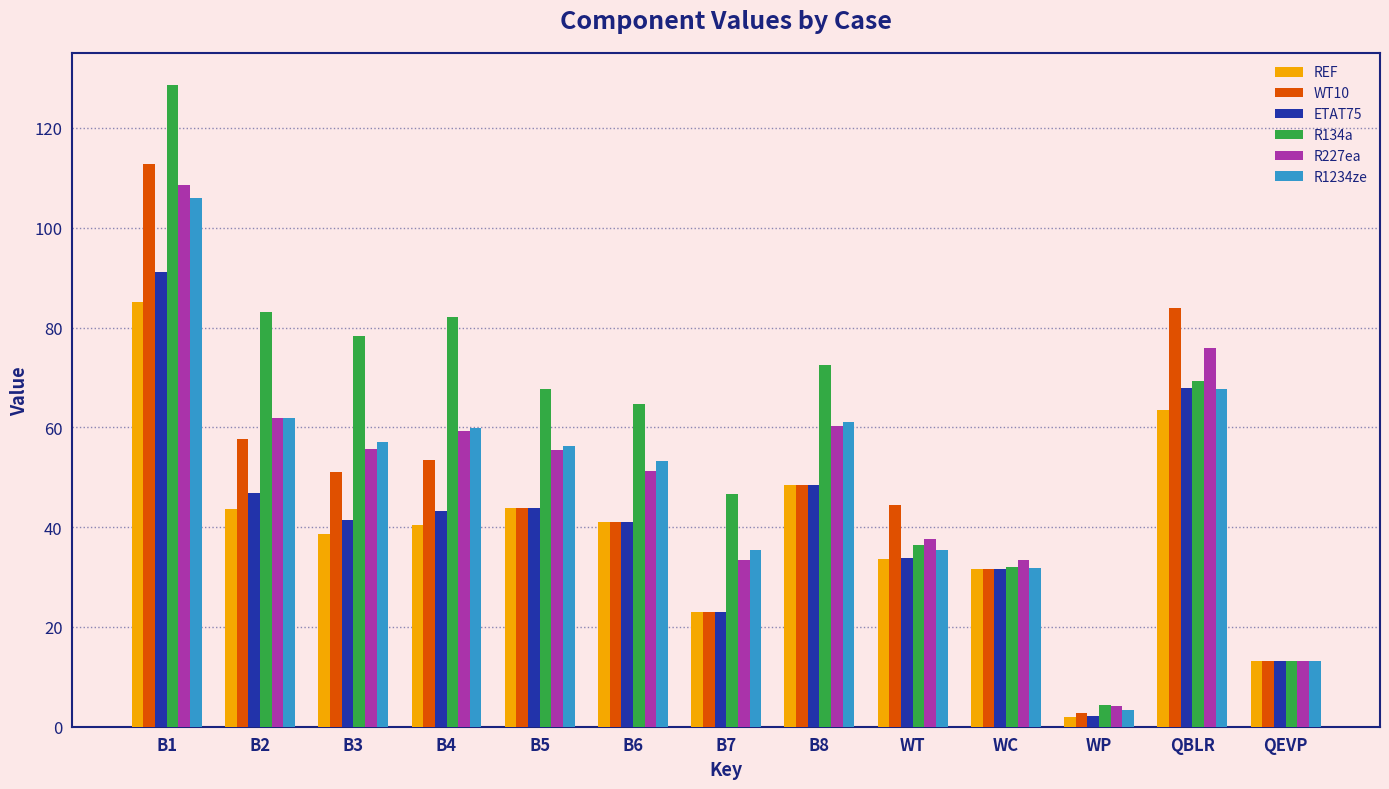

What is the value of the REF bar at the 2nd from the left?

43.6